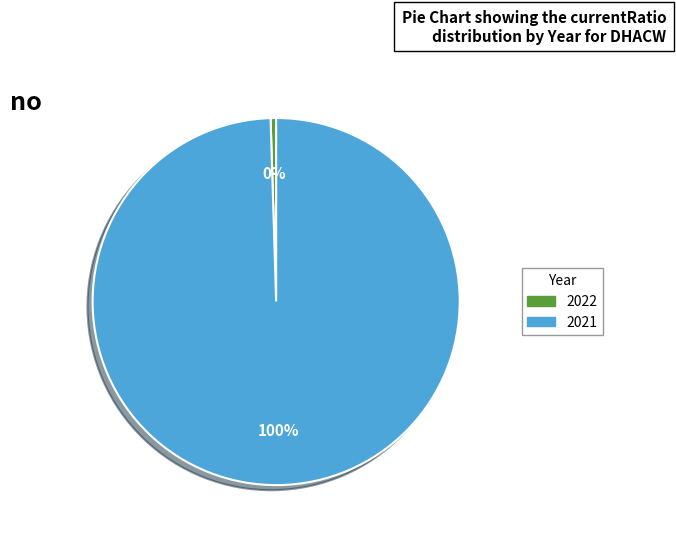

Which category has the biggest portion of the pie?

2021